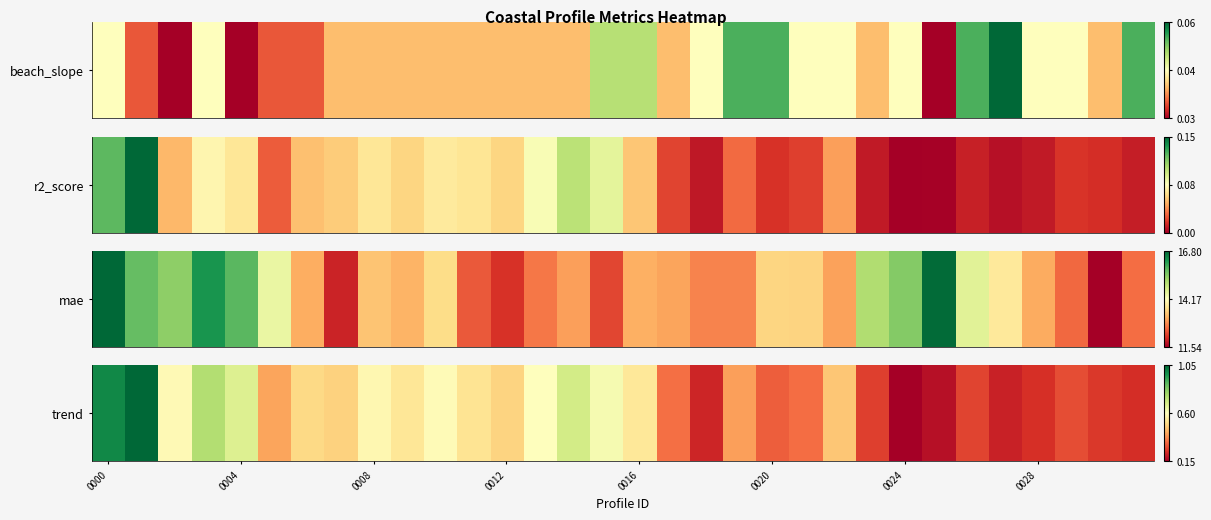

True or false: the data shows 0.5 at 13.

True